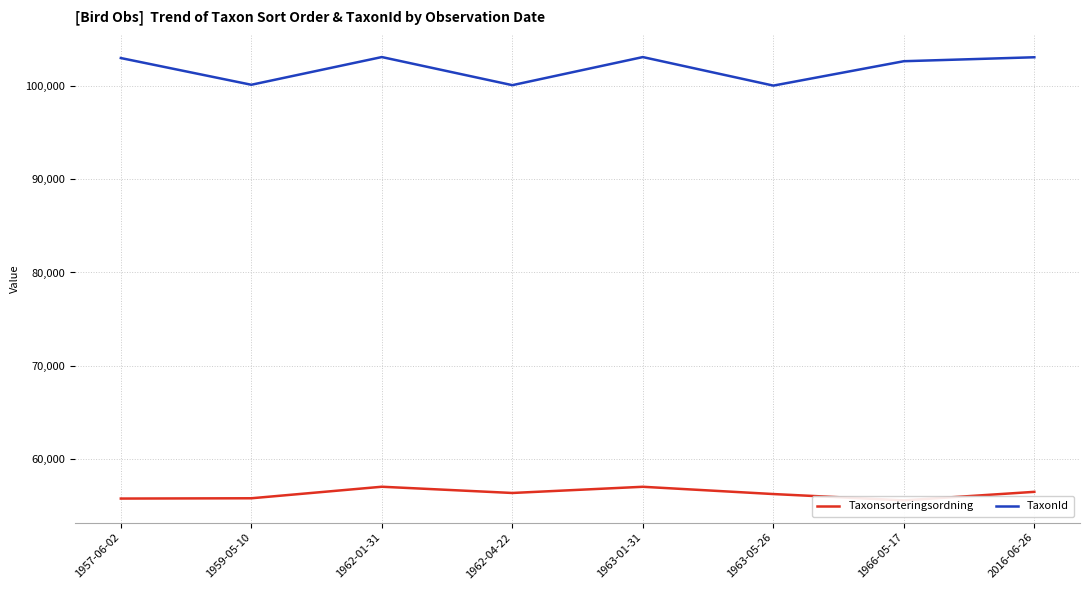

At which label does TaxonId reach its peak?

1962-01-31